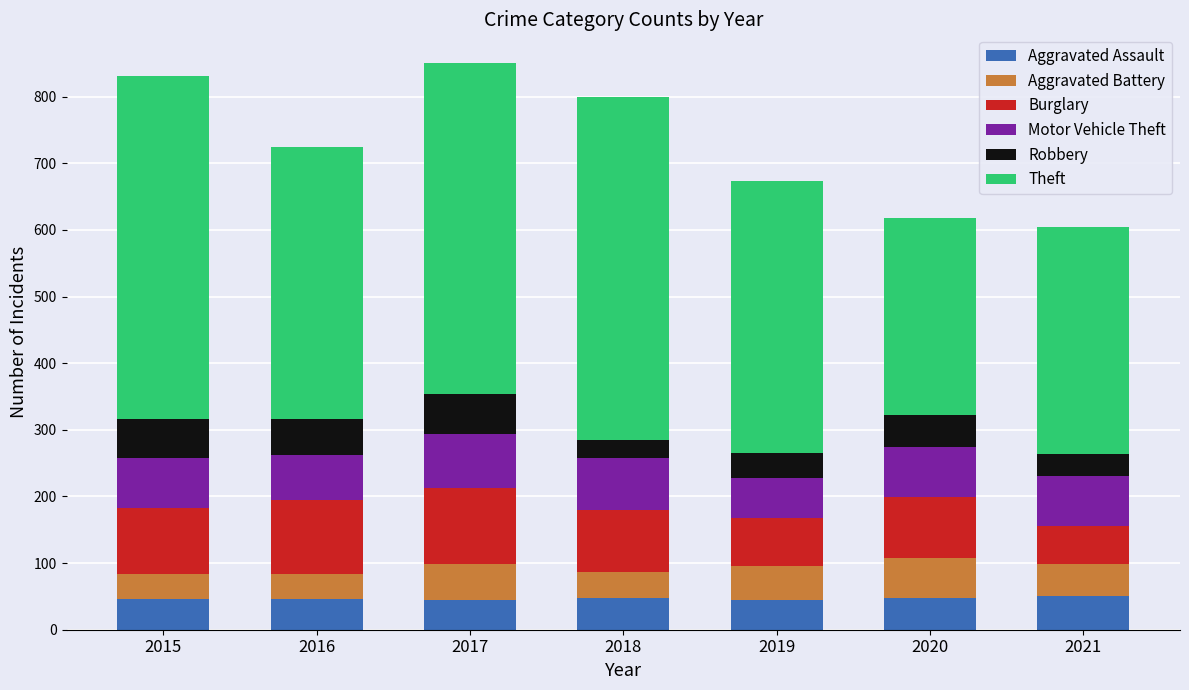

The value of Aggravated Assault at 2019 is 44. True or false?

True